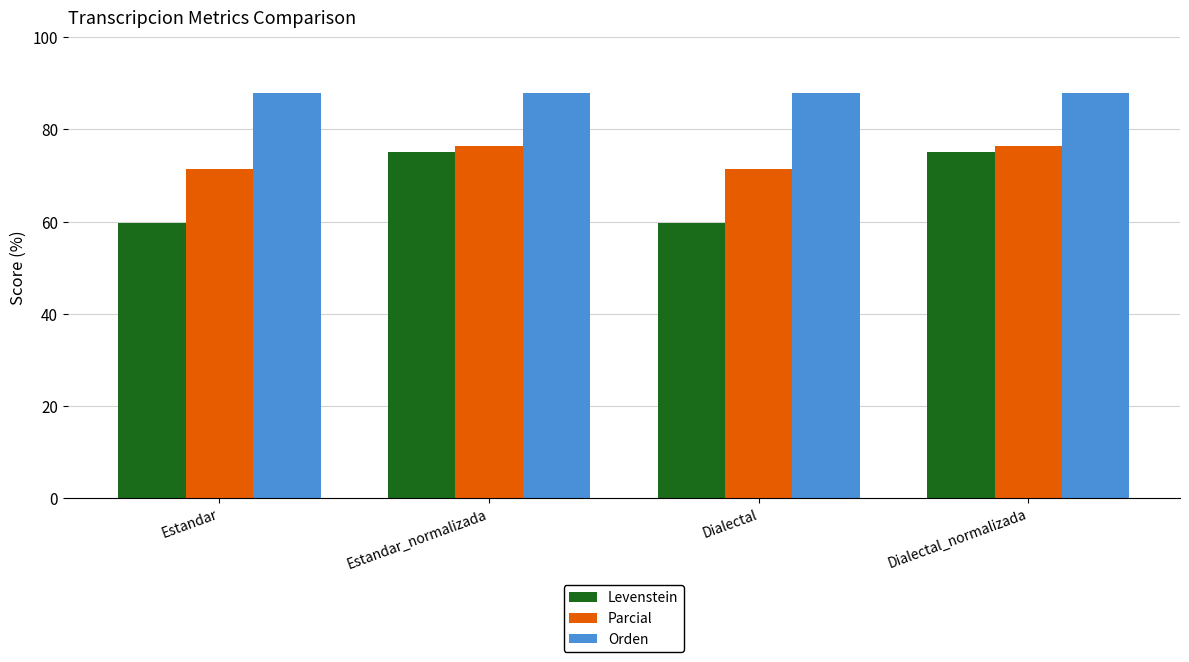

True or false: Levenstein has a value of 59.6 at Dialectal.

True